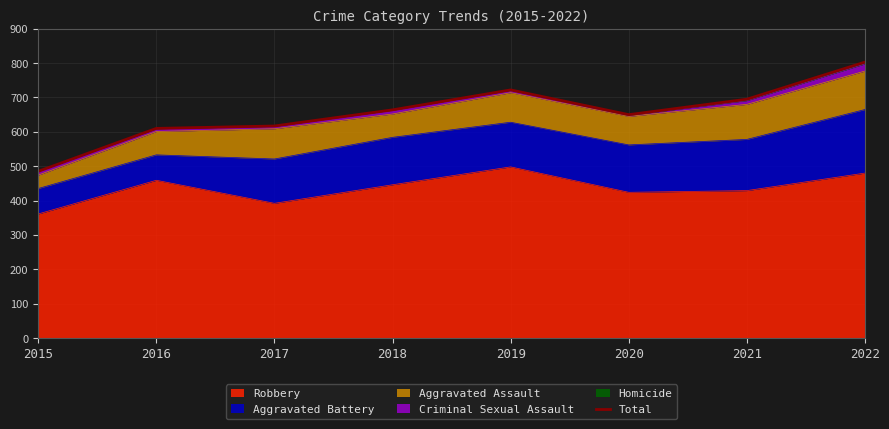

The value at 2021 is 1007. True or false?

False